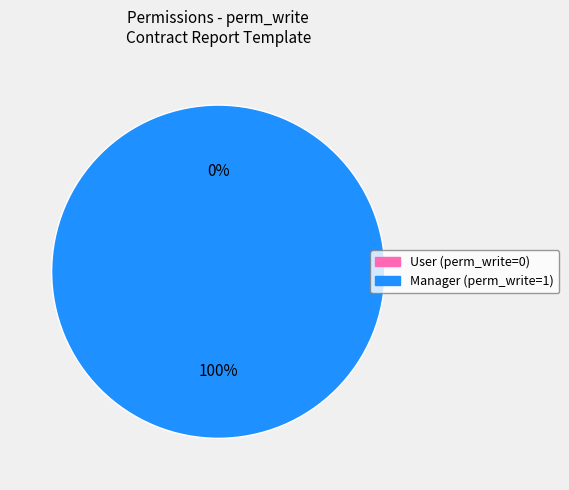

Rank the categories by value from lowest to highest.

contract.report.template.user, contract.report.template.manager